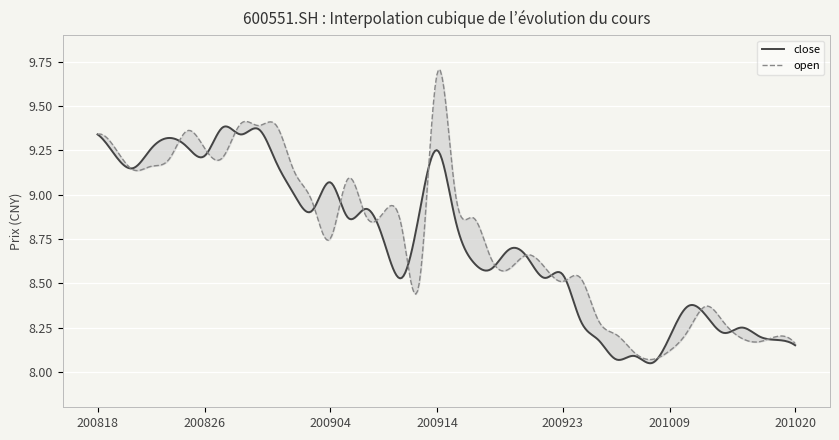

Reading left to right, extract all data points from this chart.

close: 9.3	9.2	9.2	9.3	9.3	9.3	9.2	9.4	9.3	9.4	9.2	9.0	8.9	9.1	8.9	8.9	8.7	8.5	8.9	9.2	8.9	8.6	8.6	8.7	8.7	8.5	8.6	8.3	8.2	8.1	8.1	8.1	8.2	8.4	8.3	8.2	8.2	8.2	8.2	8.2
open: 9.3	9.3	9.1	9.2	9.2	9.4	9.3	9.2	9.4	9.4	9.4	9.1	9.0	8.8	9.1	8.9	8.9	8.8	8.5	9.7	9.0	8.9	8.6	8.6	8.7	8.6	8.5	8.5	8.3	8.2	8.1	8.1	8.1	8.2	8.4	8.3	8.2	8.2	8.2	8.2